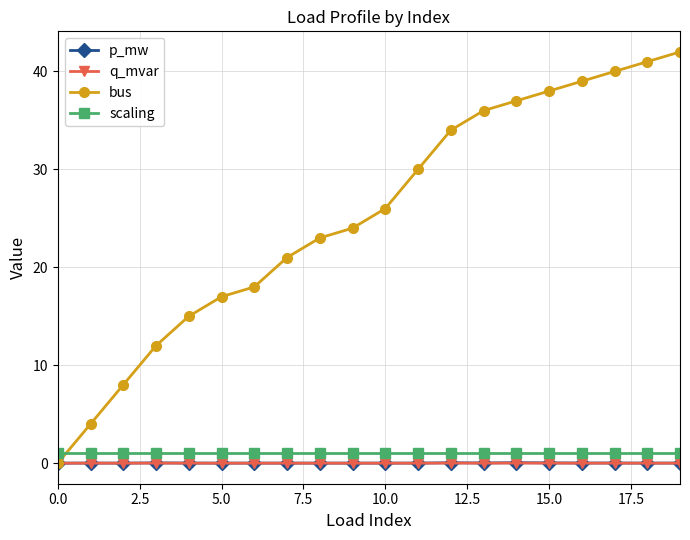

What is the maximum value shown in the chart?

42.0